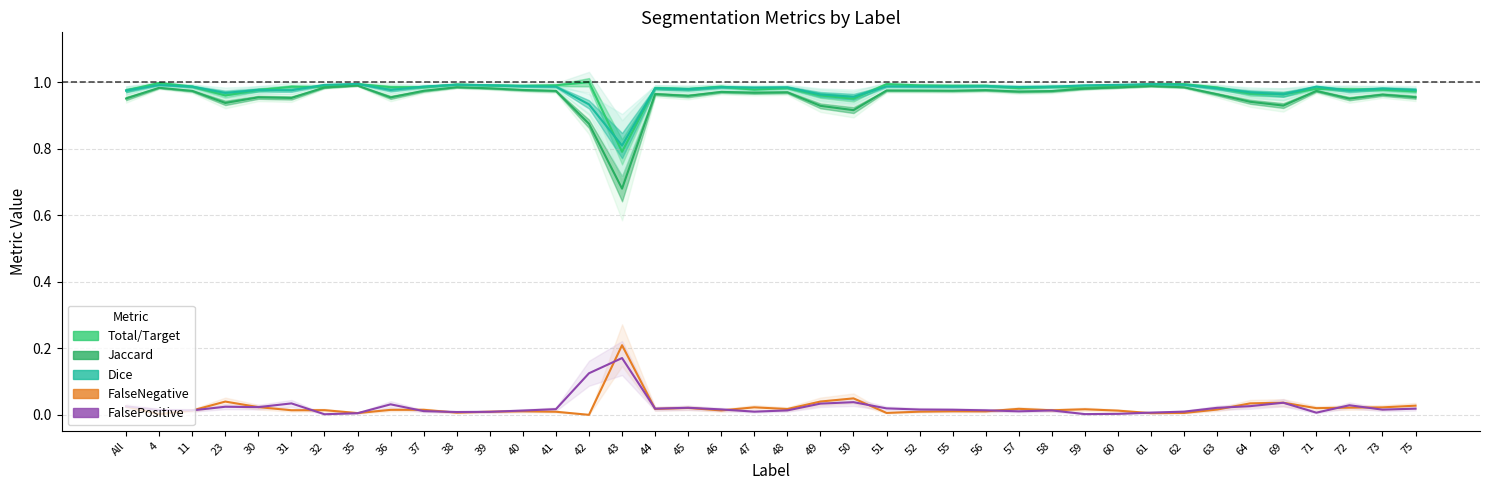

True or false: Jaccard has more than 0 interior local peaks.

True